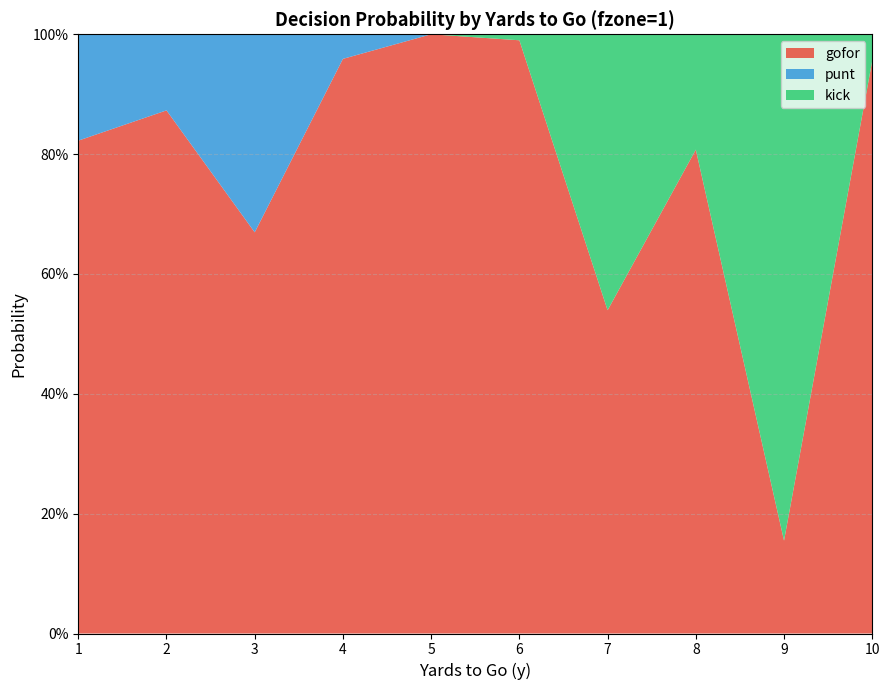

Reading left to right, what are all the values shown in this chart?

gofor: 0.8	0.9	0.7	1.0	1.0	1.0	0.5	0.8	0.2	1.0
punt: 0.2	0.1	0.3	0.0	0.0	0.0	0.0	0.0	0.0	0.0
kick: 0.0	0.0	0.0	0.0	0.0	0.0	0.5	0.2	0.8	0.0